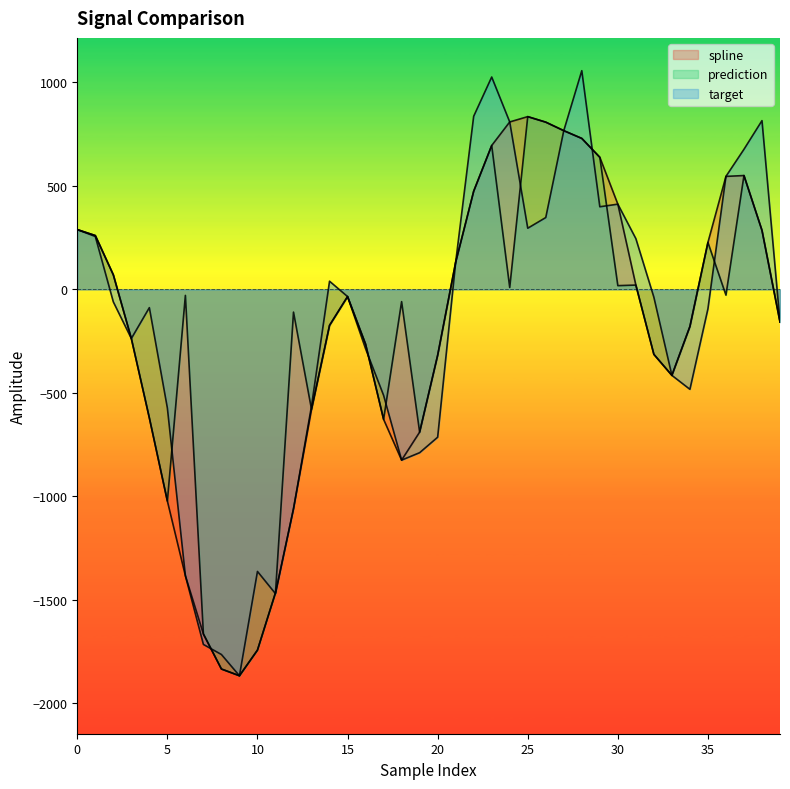

Count the number of categories in the chart.

40